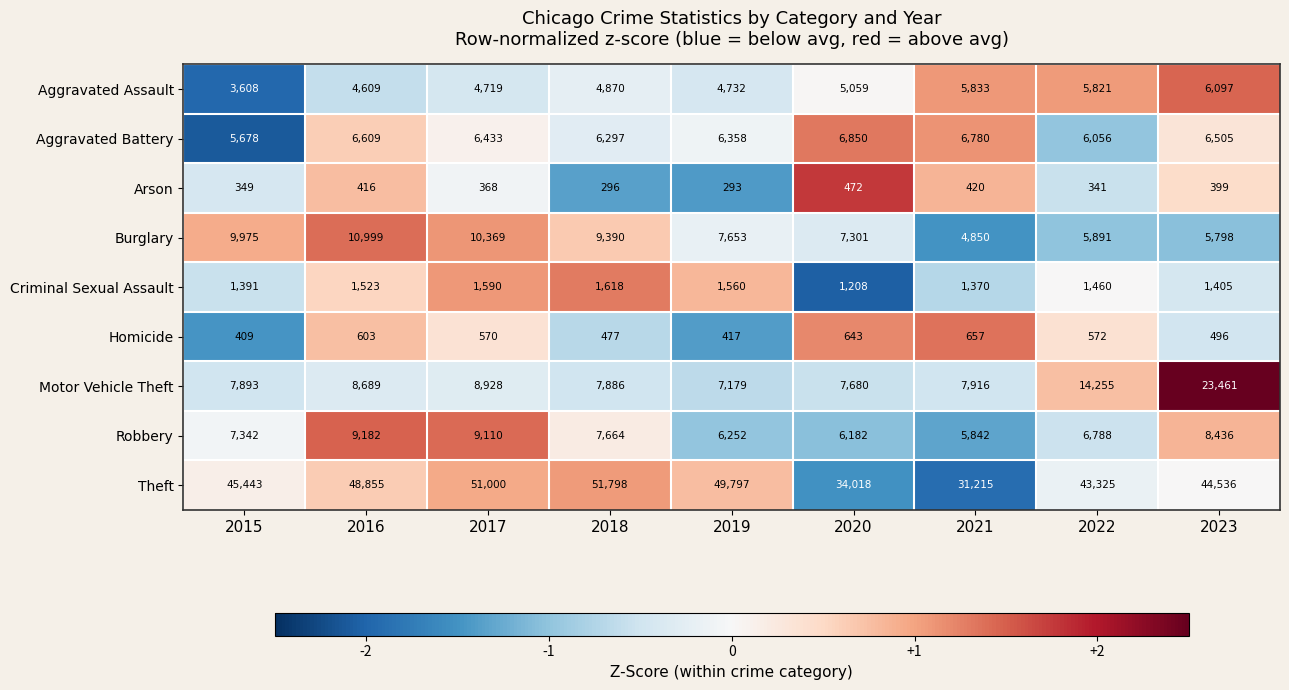

At 2018, list the series in order from largest to smallest.

Theft, Burglary, Motor Vehicle Theft, Robbery, Aggravated Battery, Aggravated Assault, Criminal Sexual Assault, Homicide, Arson